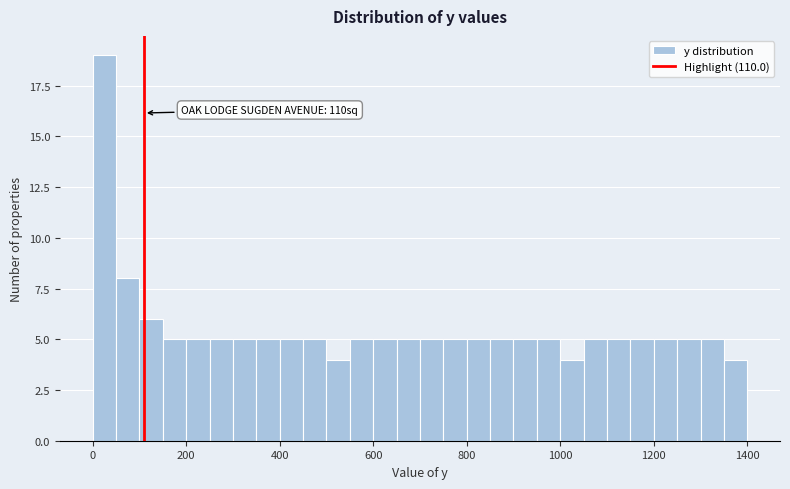

Around what value on the x-axis is the tallest bar? Give the approximate position of its centre, as read against the axis.

20